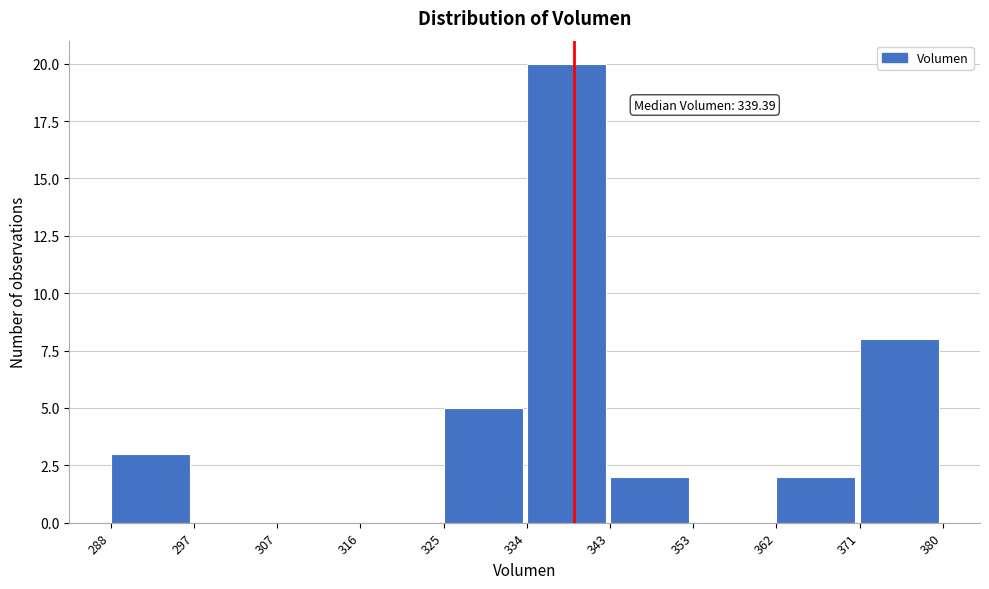

Over which range of the x-axis is the bar tallest?

334 to 343